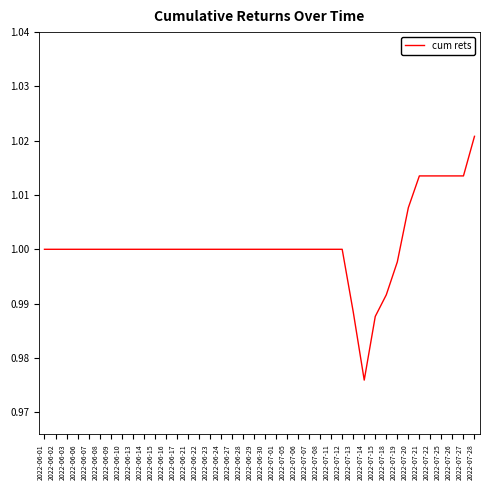

The chart shows a value of 1.0 at 2022-07-15. True or false?

True